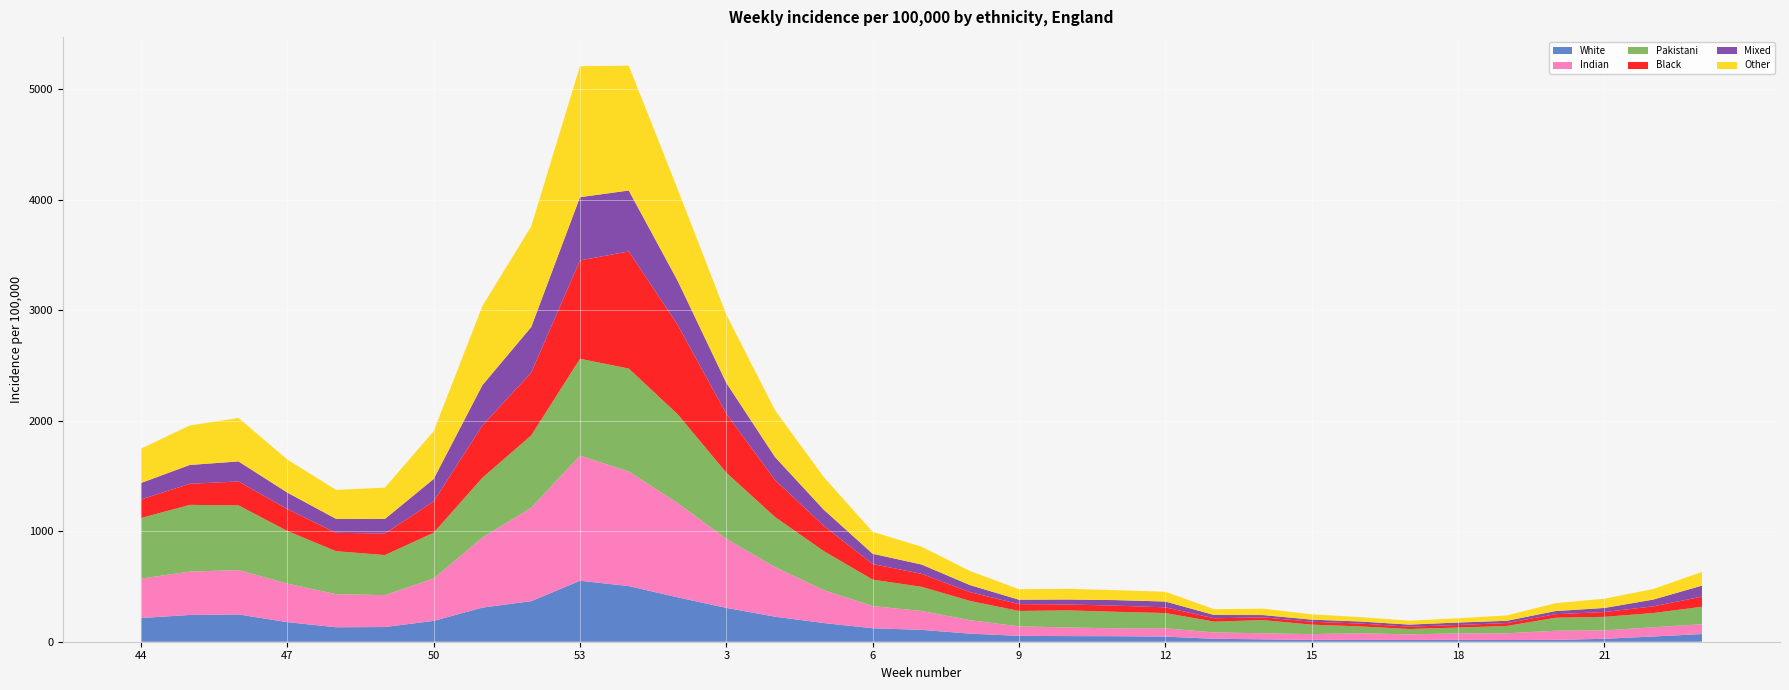

What is the label of the 29th point from the right?

48